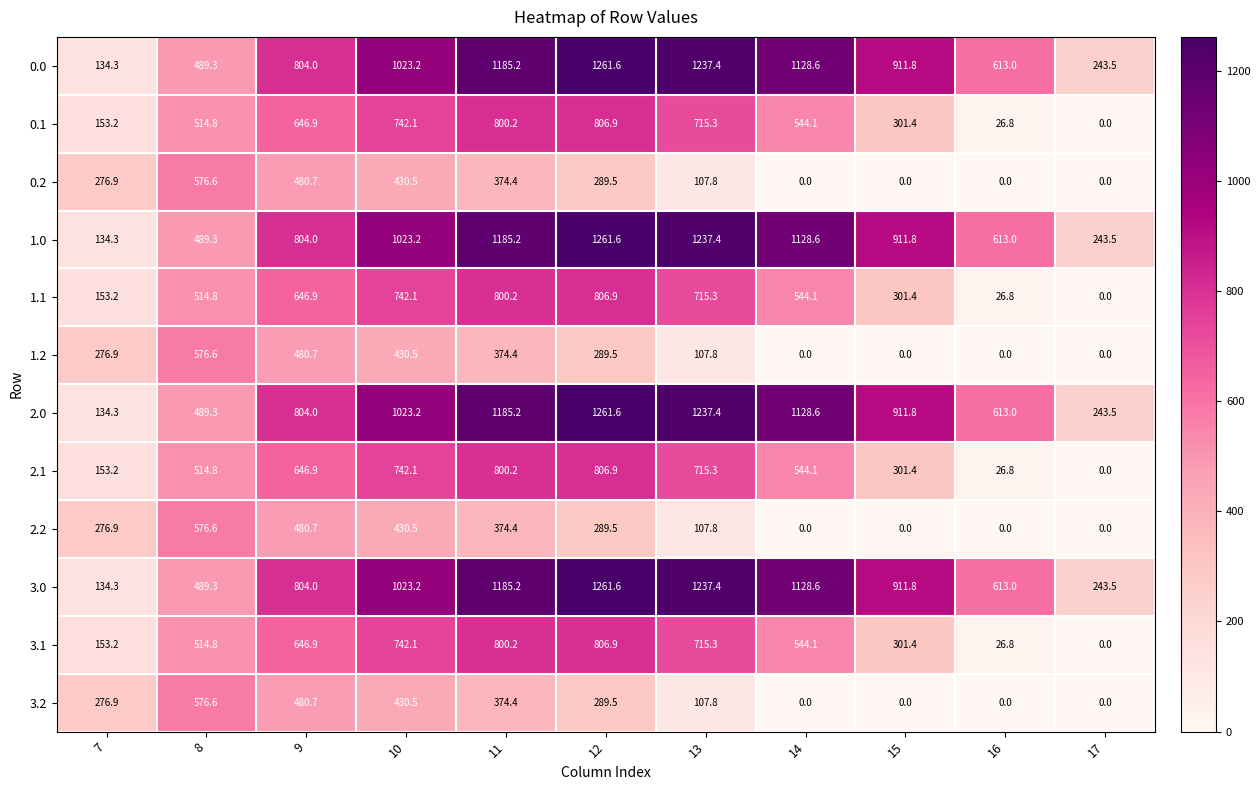

At which category does the chart reach its peak across all series?

12